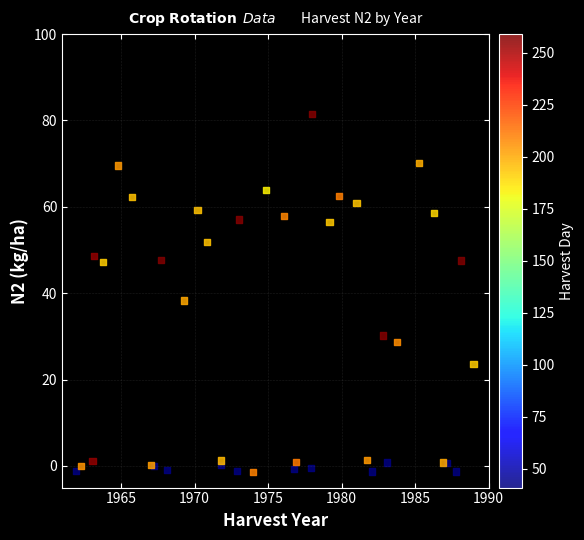

What Y value in the scatter plot is closest to 40?

38.3